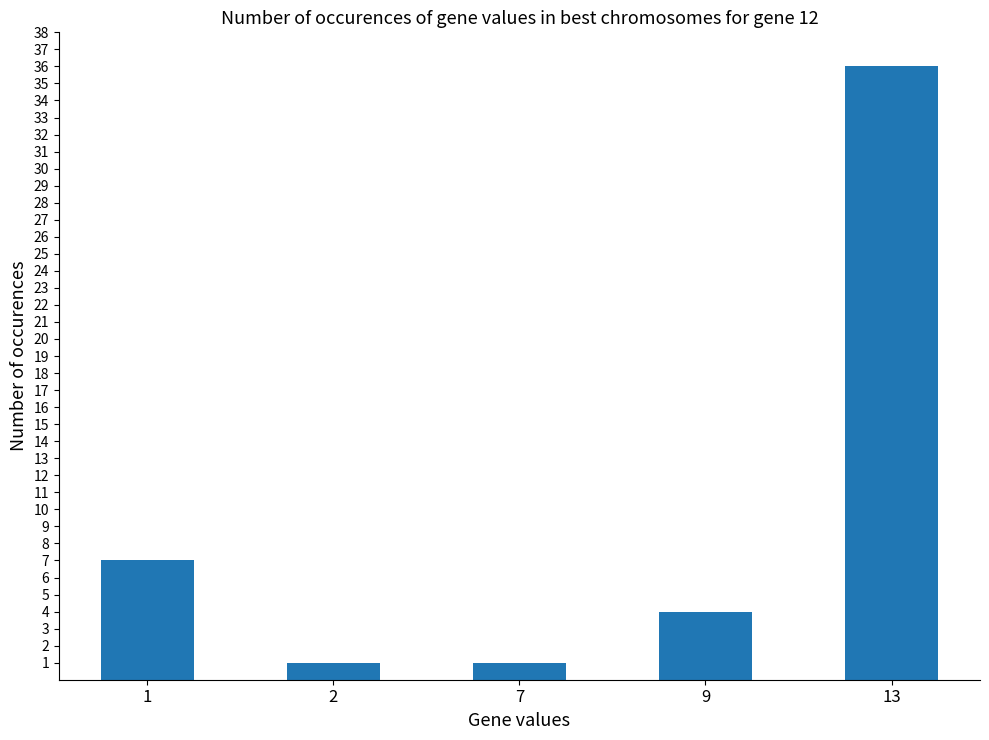

At which category does the chart reach its peak across all series?

13